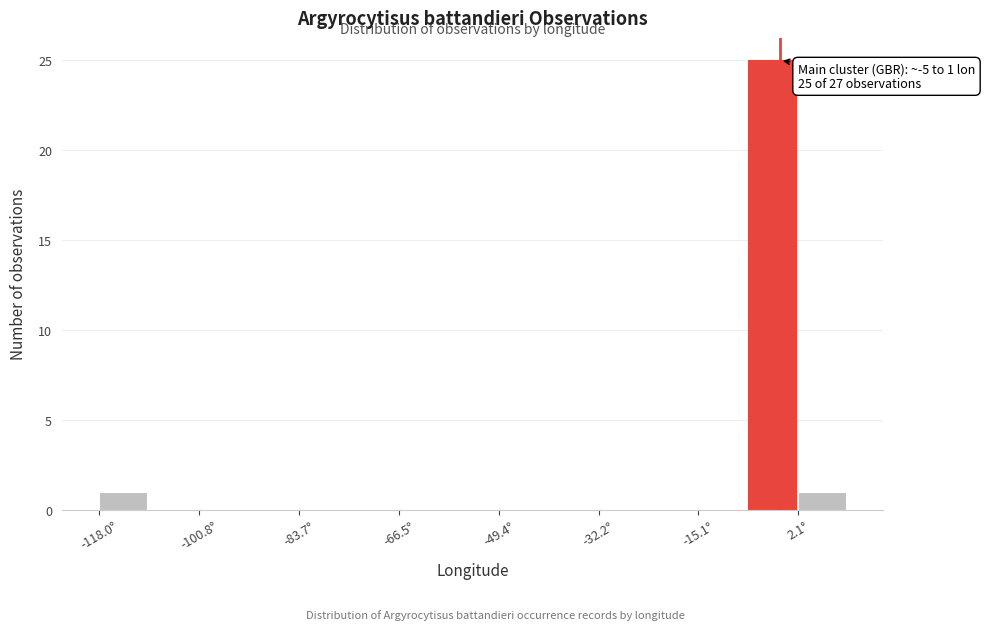

Over which range of the x-axis is the bar tallest?

-6 to 2